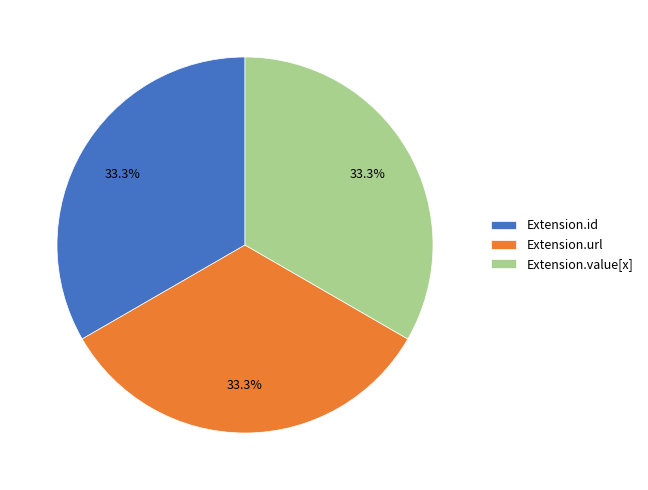

Is Extension.url the majority of the pie?

No